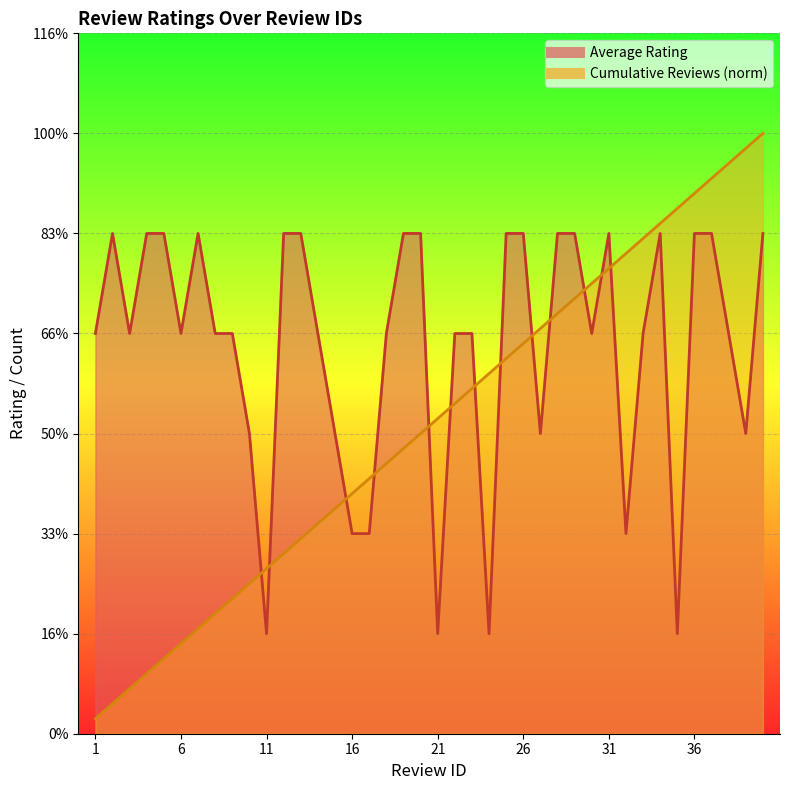

How many categories are shown in the chart?

40